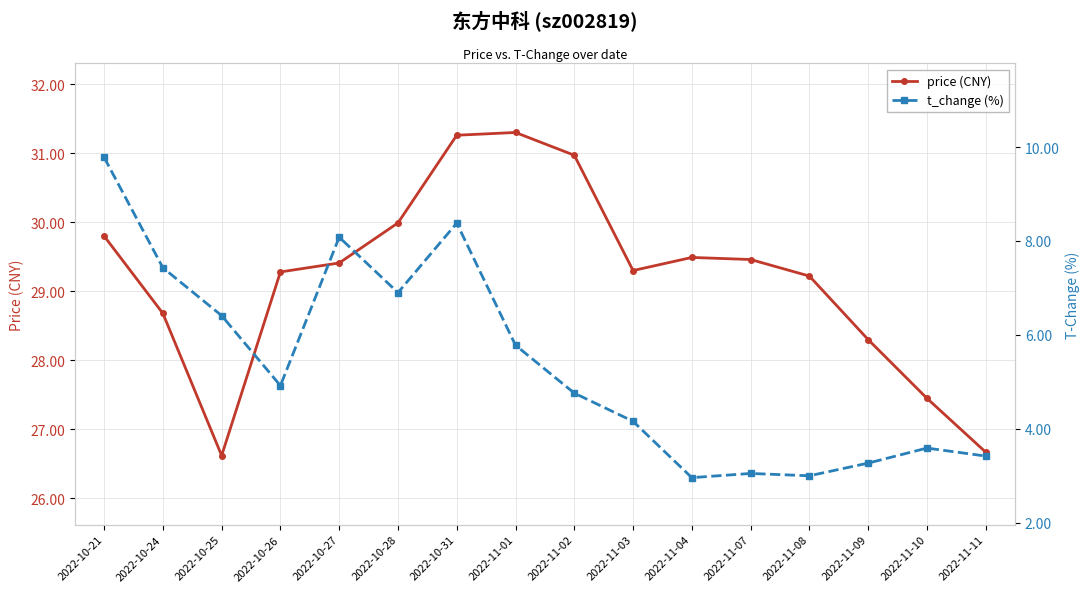

What is the approximate value of t_change (%) at 2022-10-27?

8.1